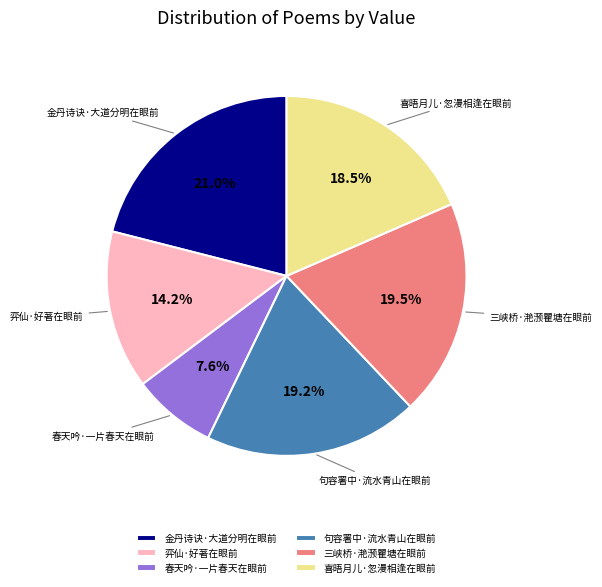

How much of the chart is everything except 句容署中·流水青山在眼前?

80.8%